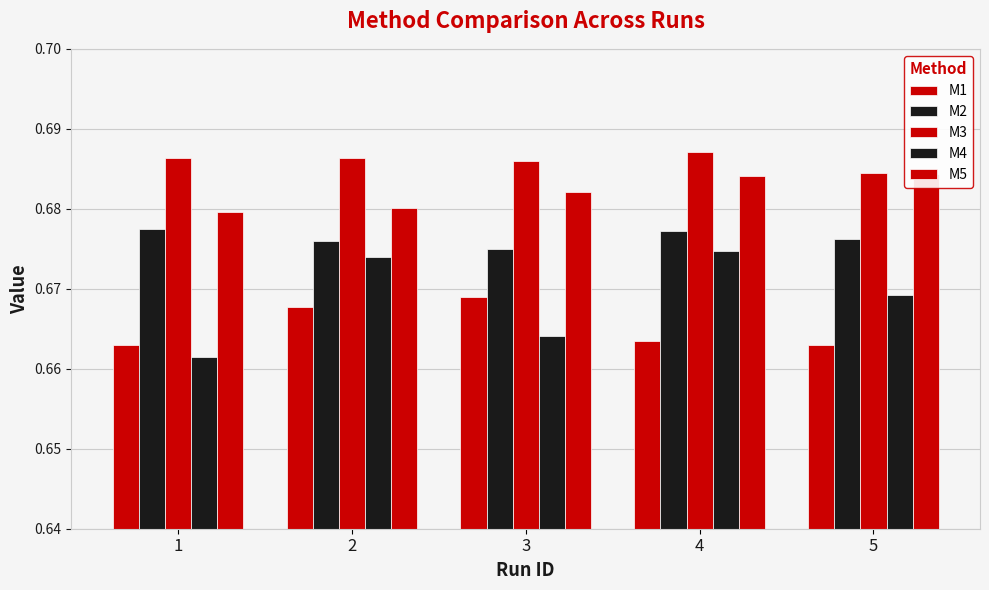

How many bars are there in total?

25